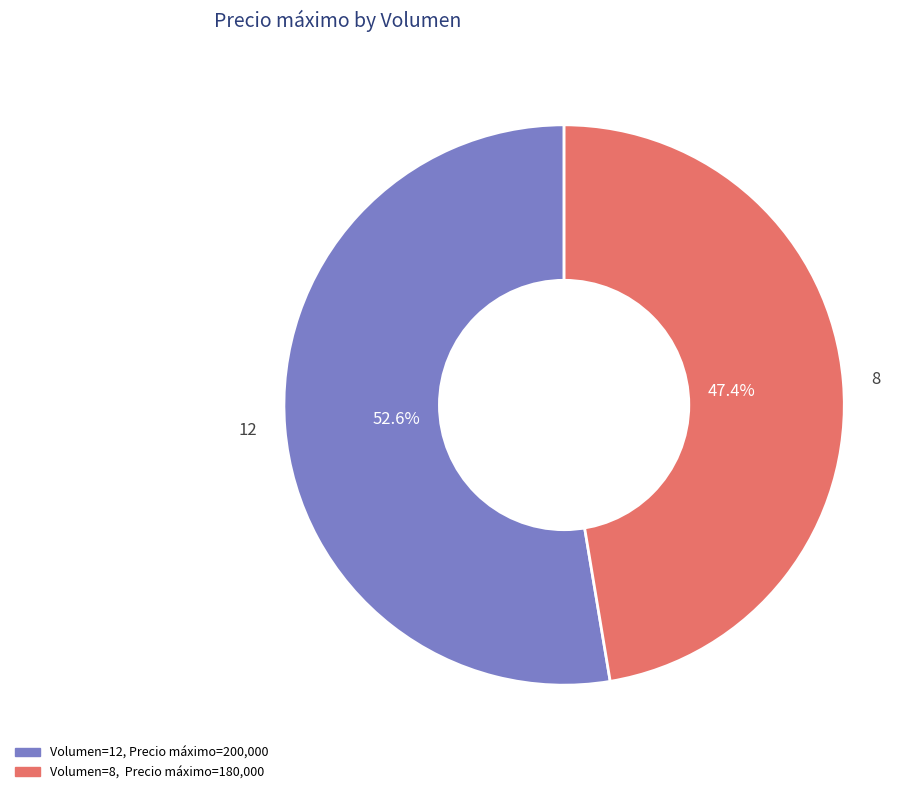

What percentage do 8 and 12 together represent?

100.0%